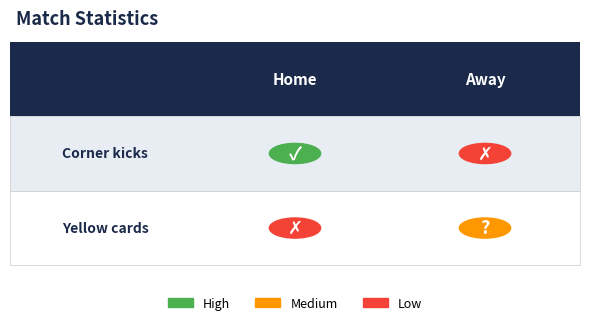

Which series has the widest spread of values?

Corner kicks